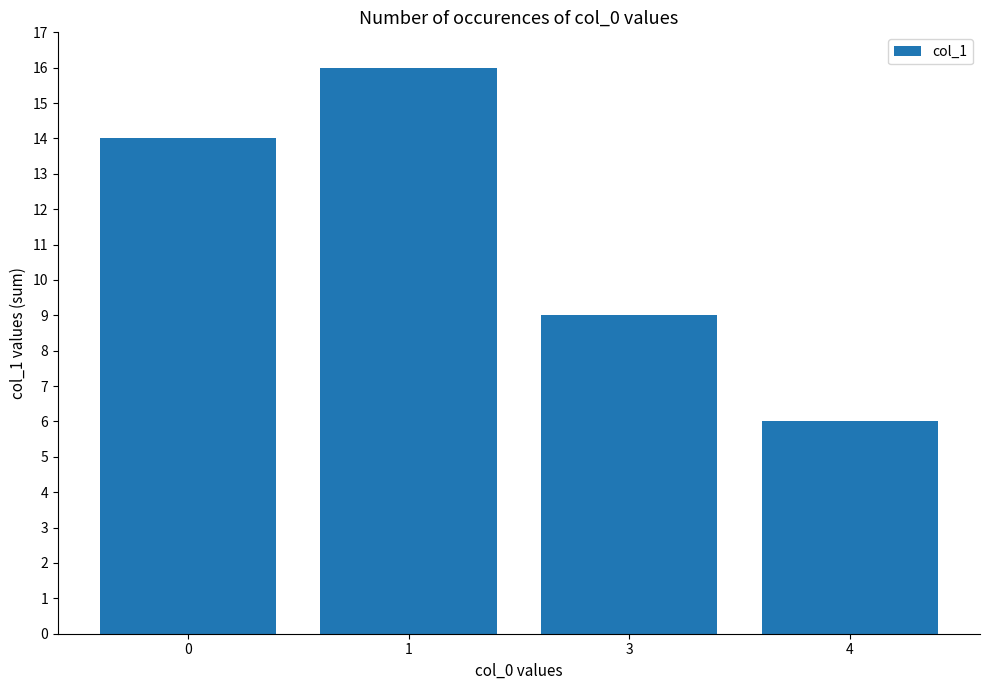

What is the difference between the values at 0 and 4?

8